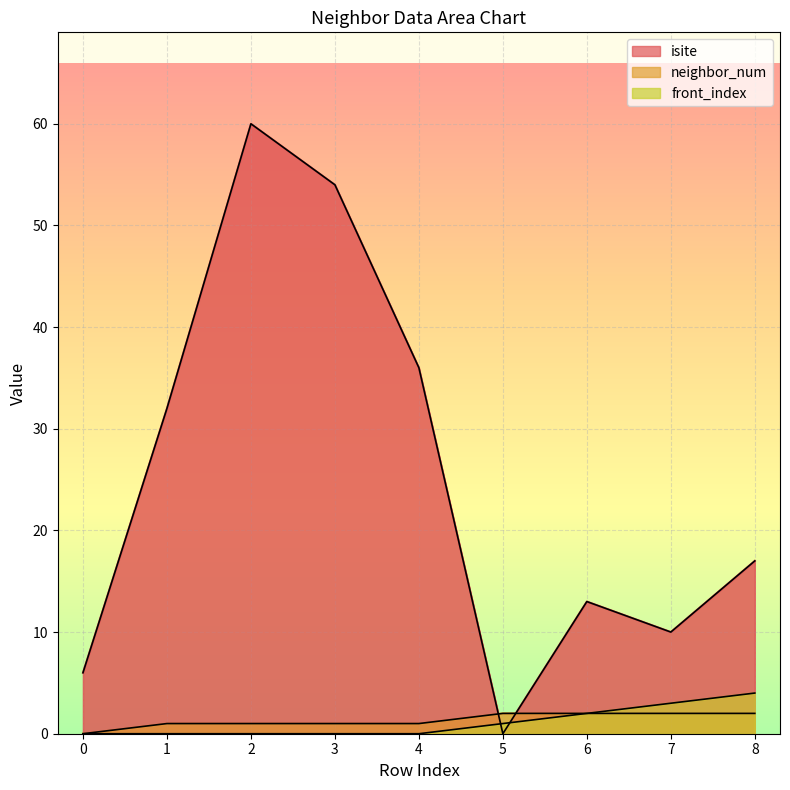

Count the number of data series in this chart.

3